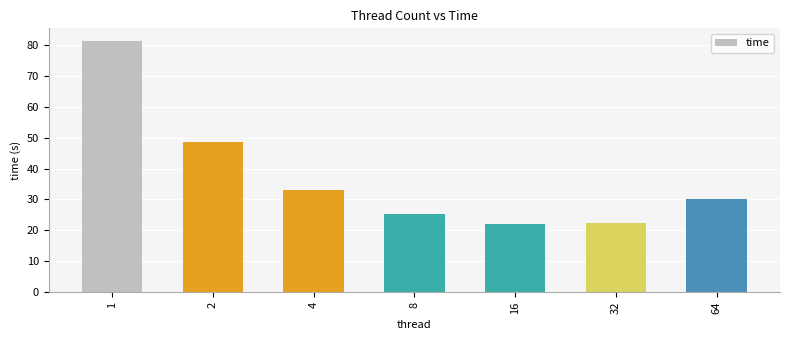

True or false: the data shows 48.5 at 2.

True